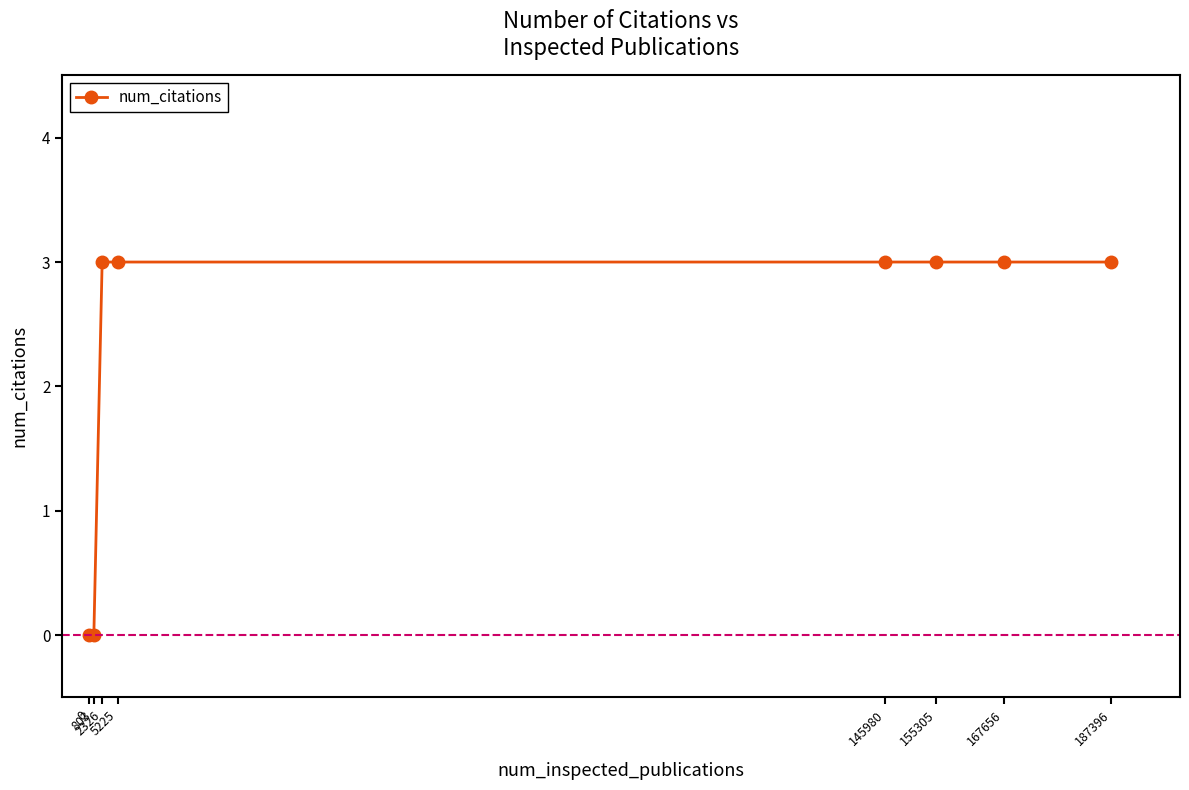

Does the chart have visible grid lines?

No